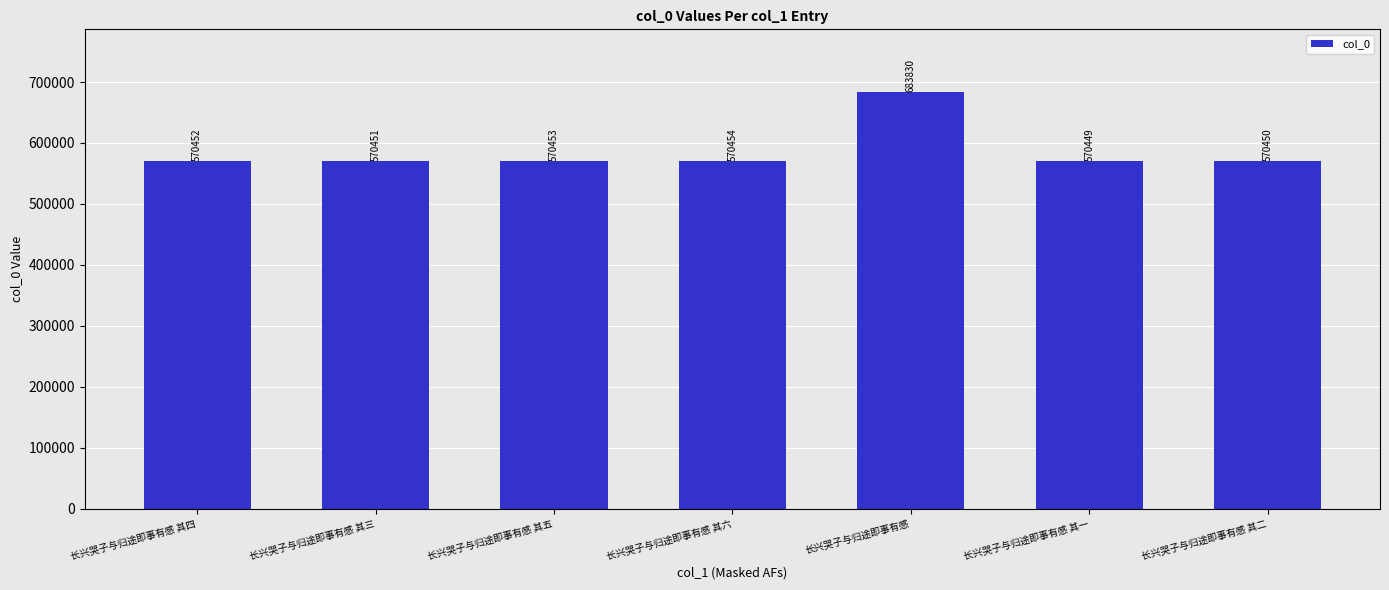

What is the average value?

586648